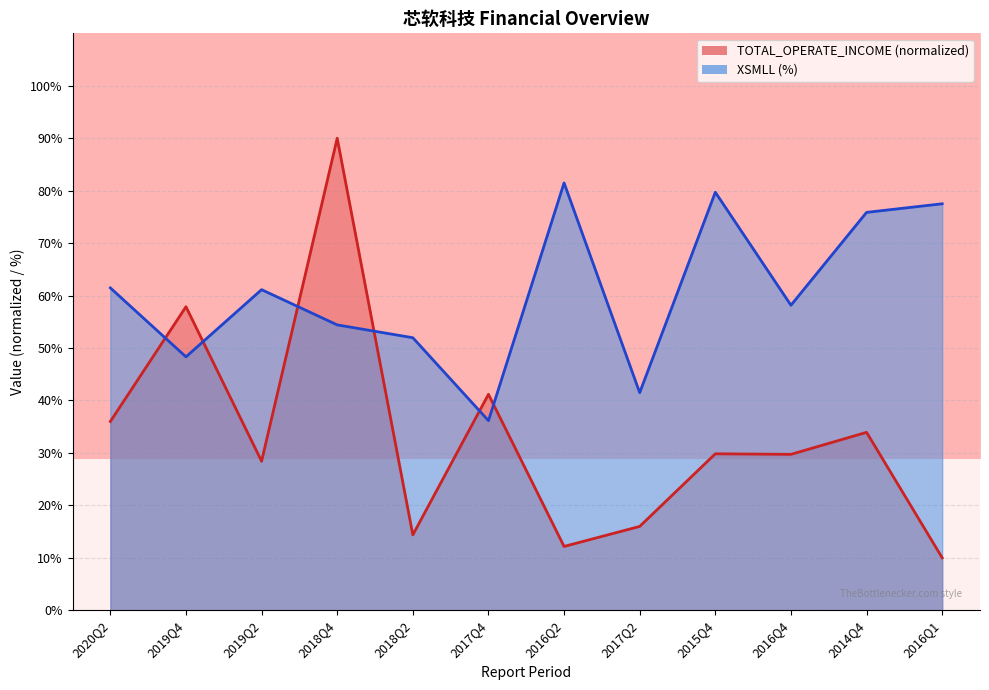

Is it true that TOTAL_OPERATE_INCOME equals 14.4 at 2018Q2?

True